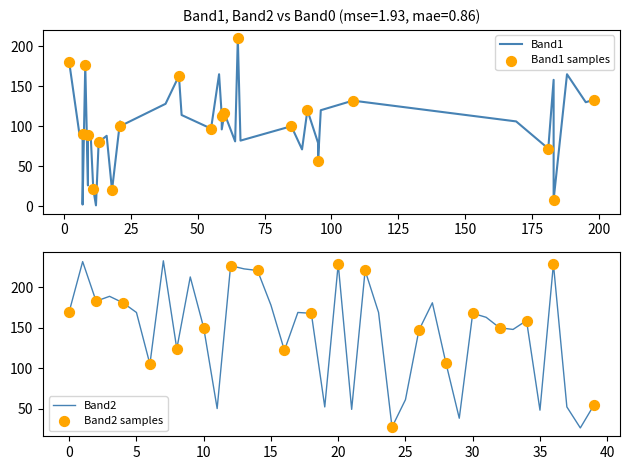

What is the total value across all series at 9?

387